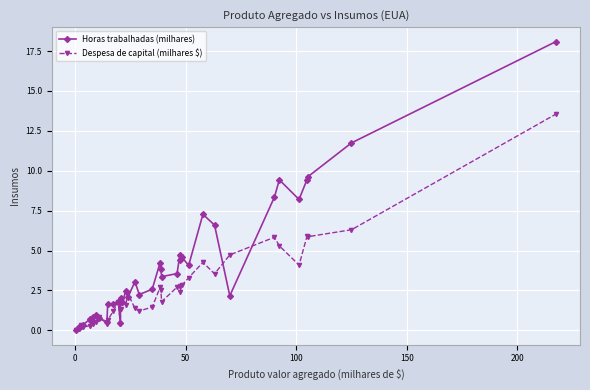

What is the sum of all Despesa de capital (milhares $) values?

99.1